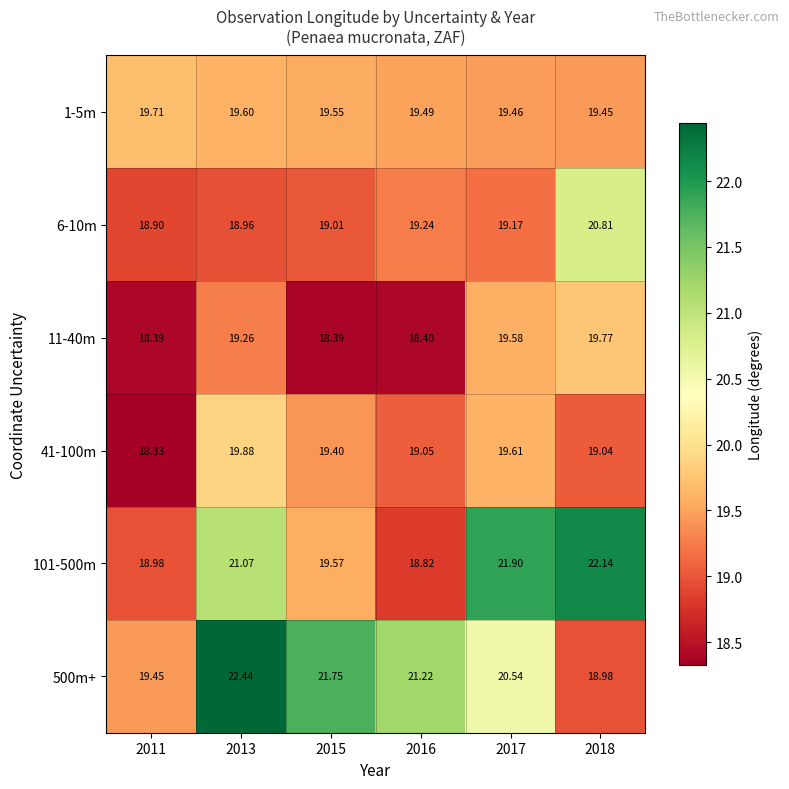

Which series changed the most between 2013 and 2017?

500m+